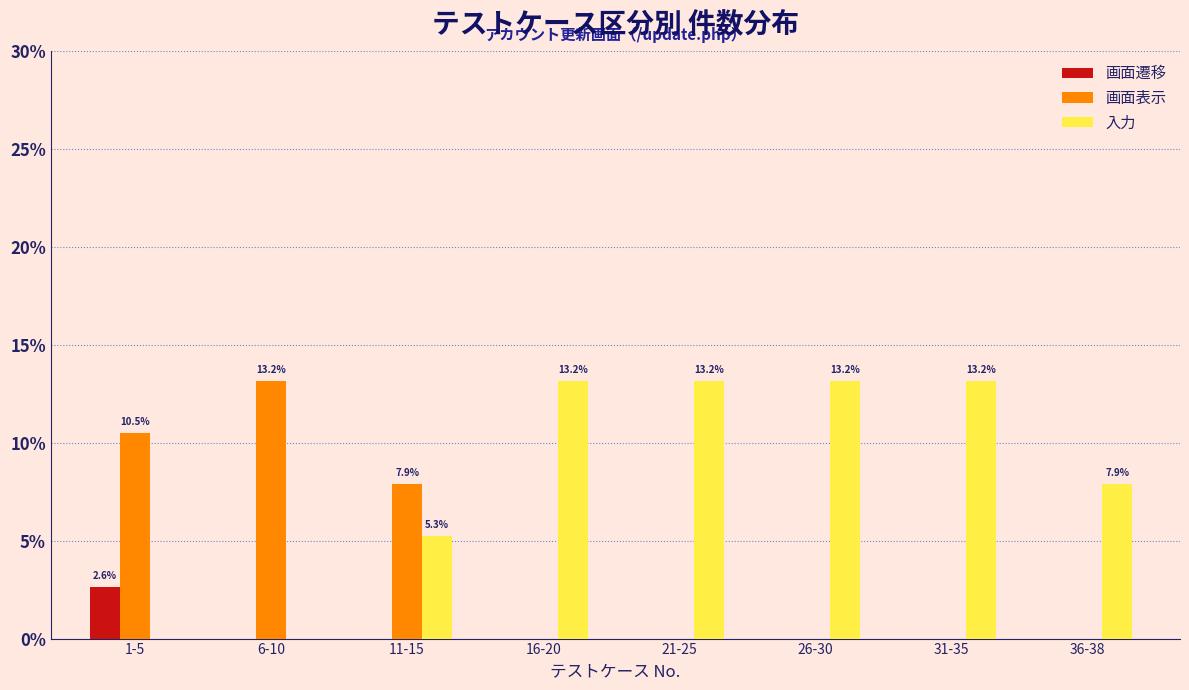

Reading right to left, list all the values displayed in this chart.

画面遷移: 36-38=0.0	31-35=0.0	26-30=0.0	21-25=0.0	16-20=0.0	11-15=0.0	6-10=0.0	1-5=2.6
画面表示: 36-38=0.0	31-35=0.0	26-30=0.0	21-25=0.0	16-20=0.0	11-15=7.9	6-10=13.2	1-5=10.5
入力: 36-38=7.9	31-35=13.2	26-30=13.2	21-25=13.2	16-20=13.2	11-15=5.3	6-10=0.0	1-5=0.0